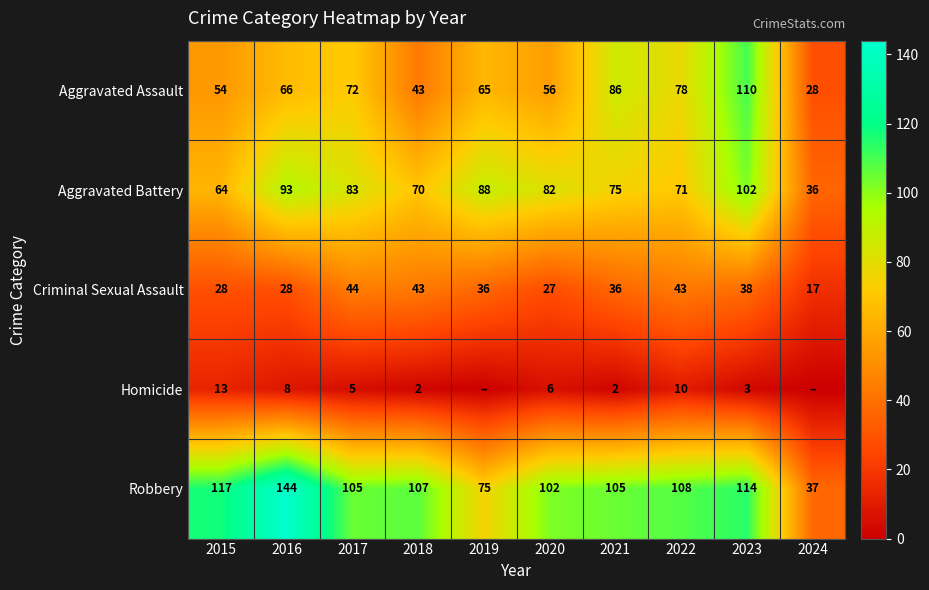

The Homicide series shows 10 at 2022. True or false?

True